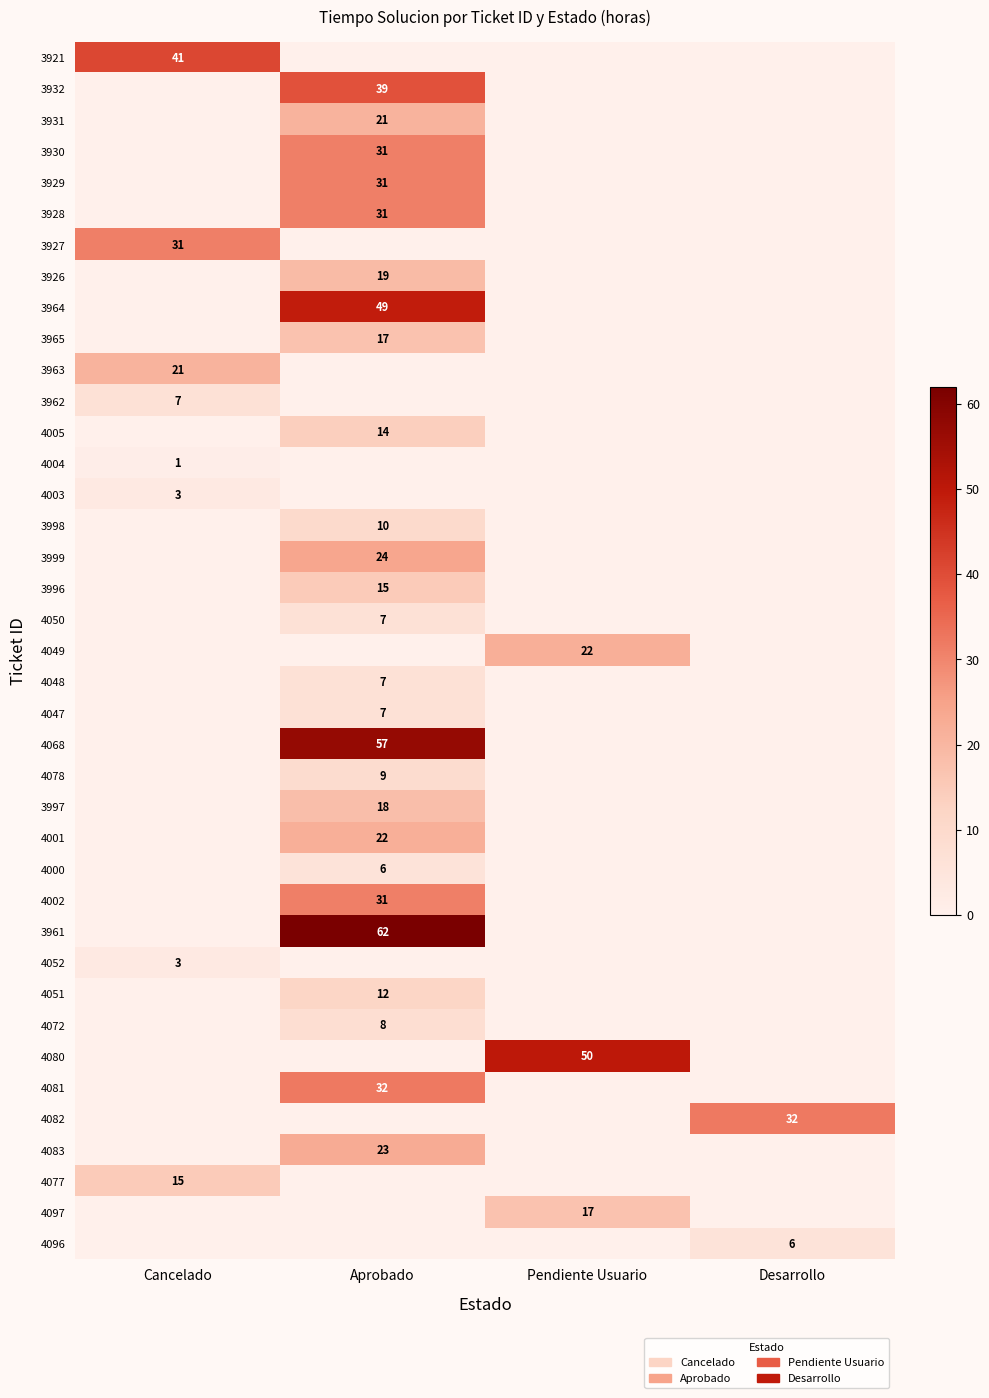

The 4001 series shows 22 at Aprobado. True or false?

True